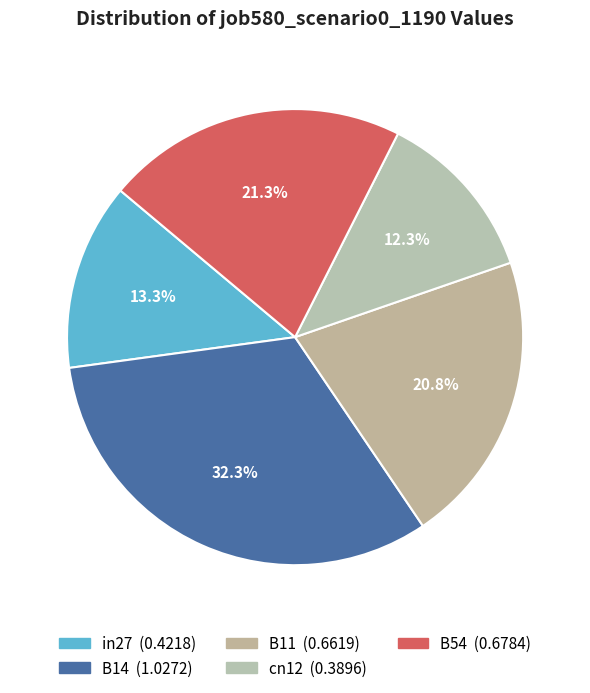

Do in27 and B11 together represent more than half of the pie?

No